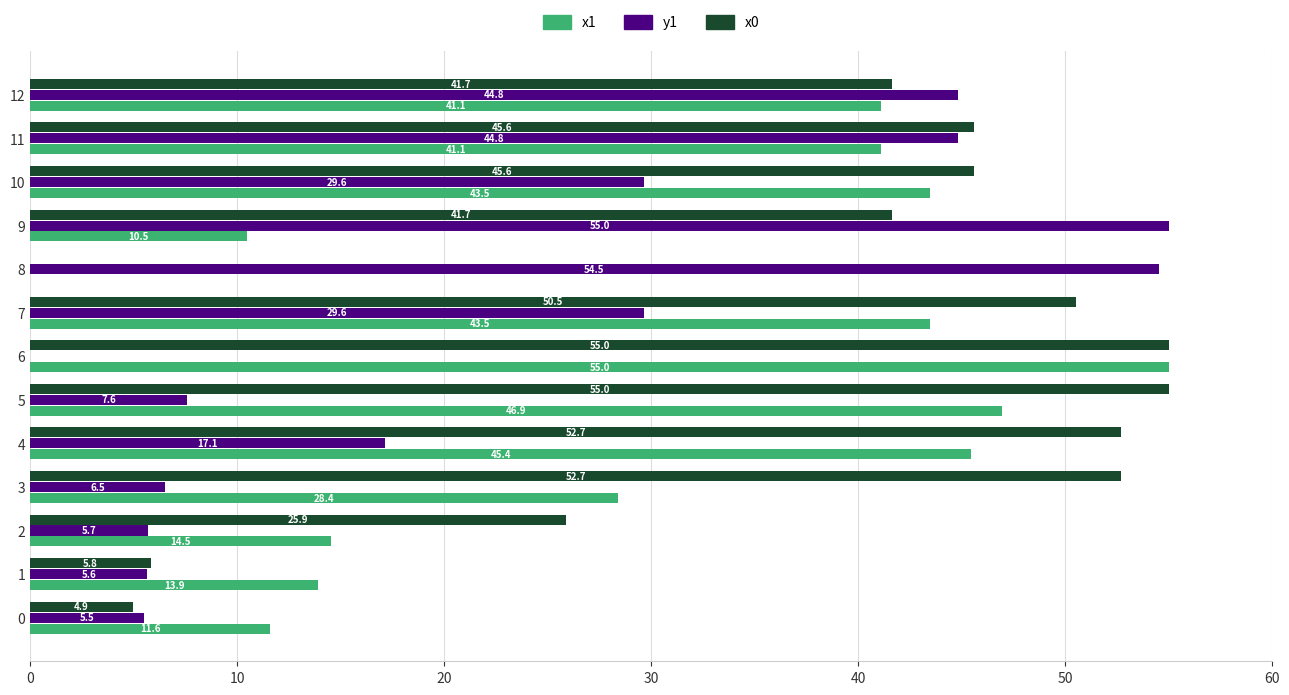

At which category is the sum across all series the highest?

11